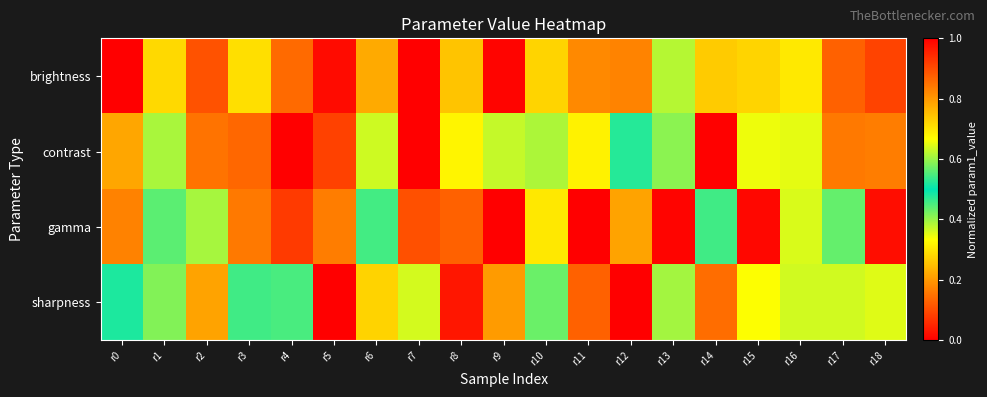

Which has a higher value, r1 or r17?

r1